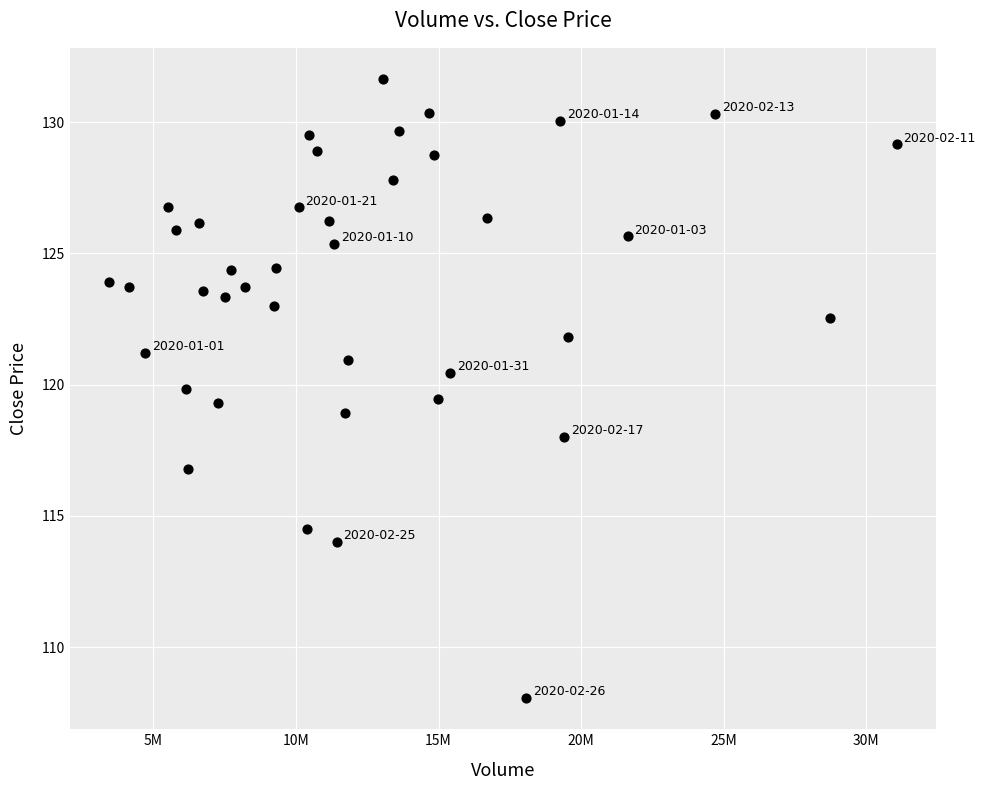

What is the range of X values (max minus min)?

27598305.0